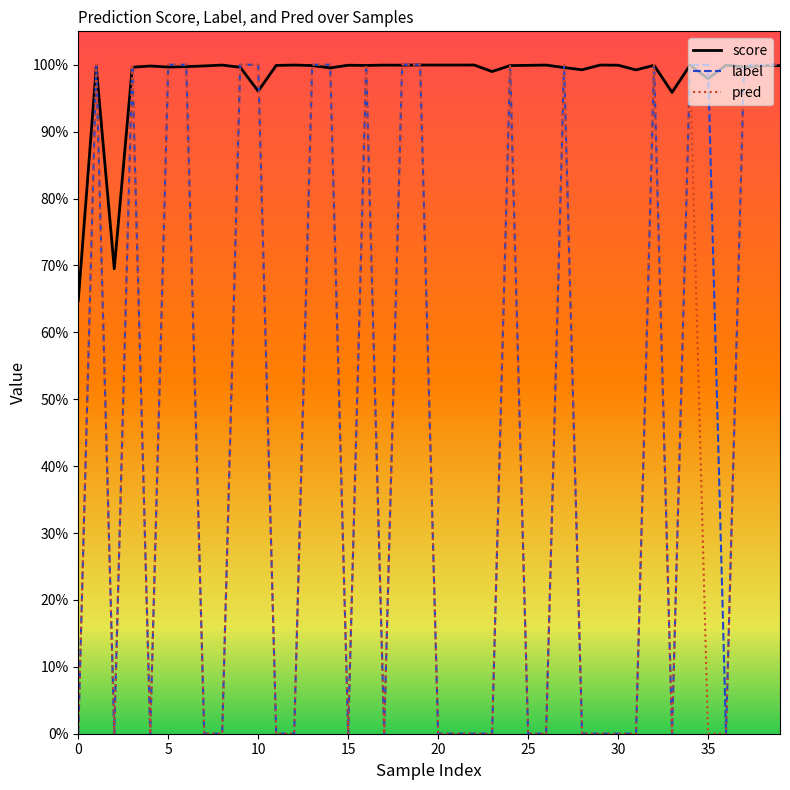

True or false: pred has more than 1 points higher than both neighbors.

True